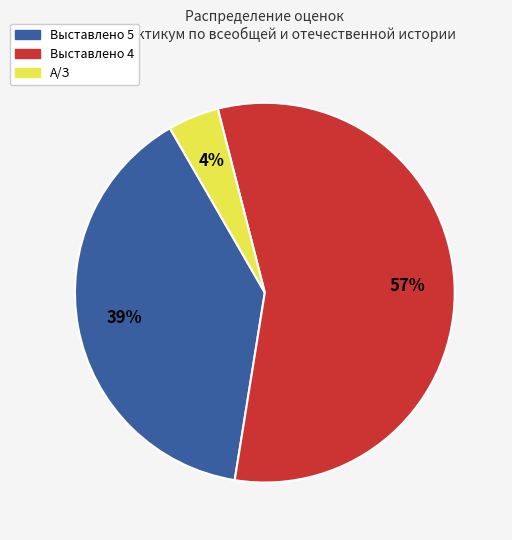

Rank the categories by value from lowest to highest.

А/З, Выставлено 5, Выставлено 4